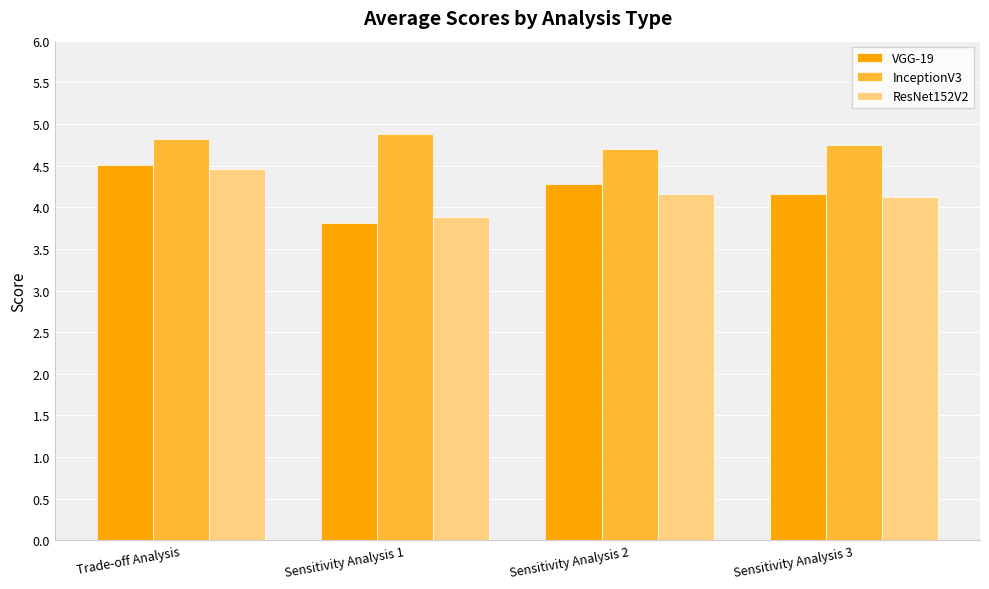

How many bars are there in total?

12